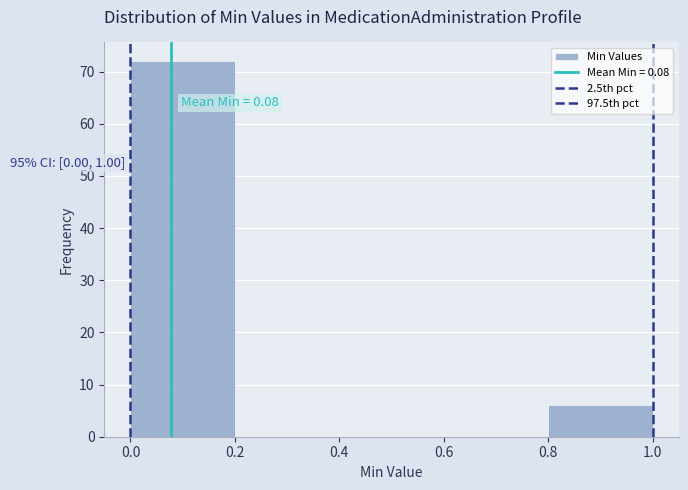

Which range on the x-axis has the tallest bar?

0.0 to 0.2